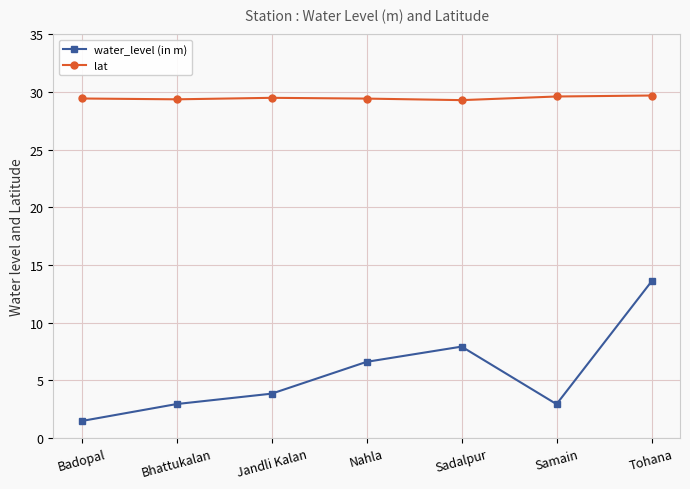

How many lines are shown in the chart?

2